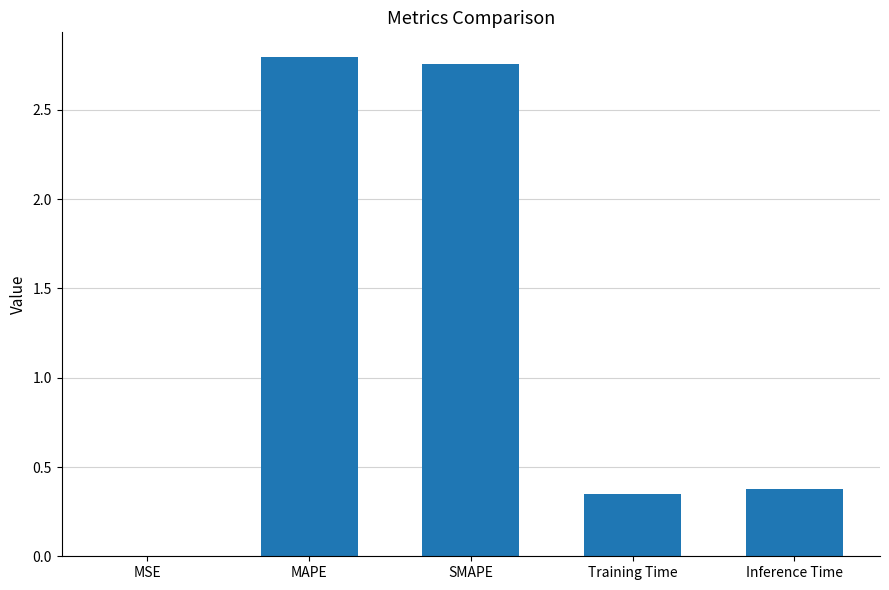

Are the bars horizontal?

No